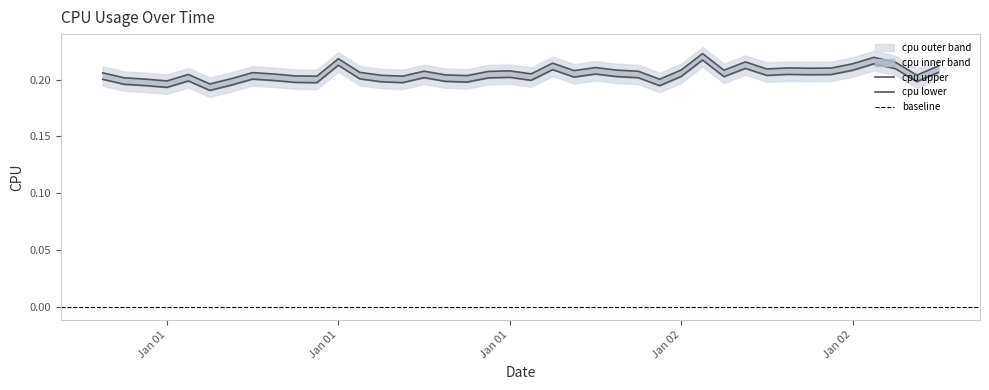

Which label corresponds to the largest value in the chart?

2017-01-02 04:00:00